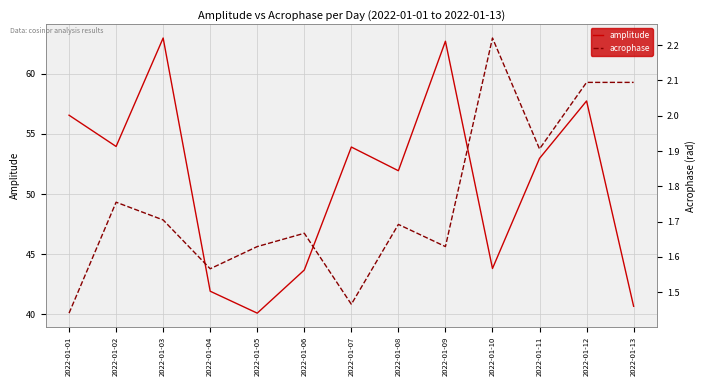

What are all the series names shown in the legend?

amplitude, acrophase